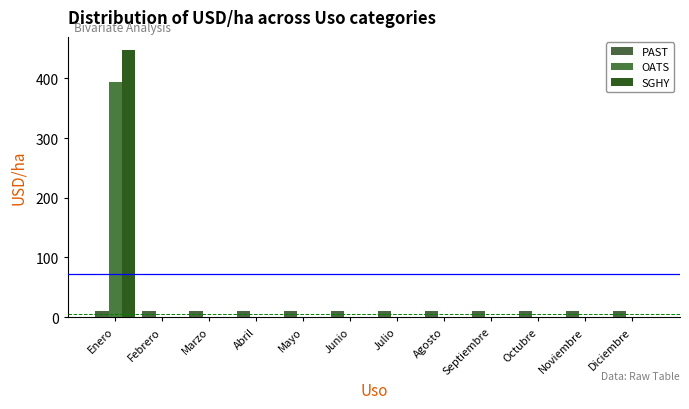

List the series in order of their peak value, highest first.

SGHY, OATS, PAST